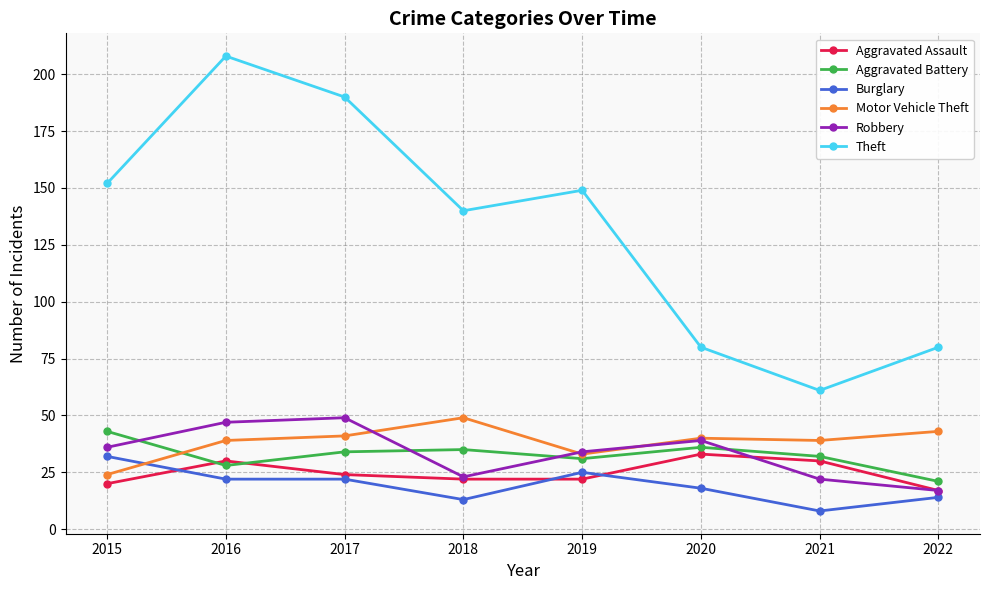

True or false: Aggravated Battery and Theft cross at least once.

False